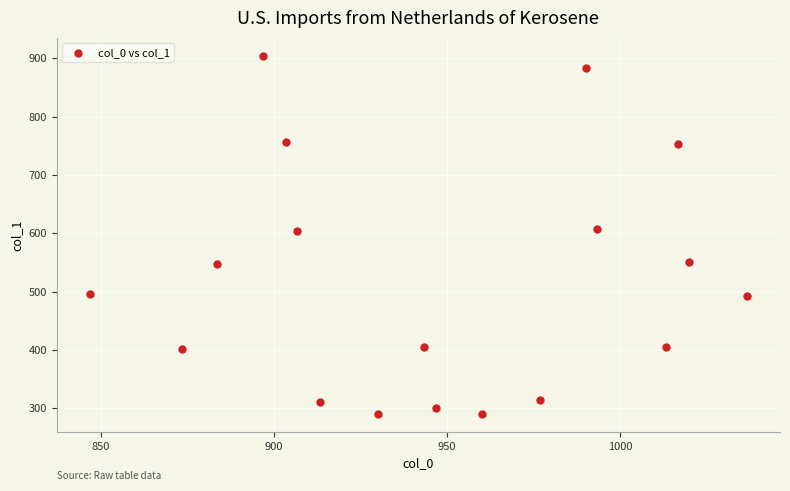

What is the range of X values (max minus min)?

190.0